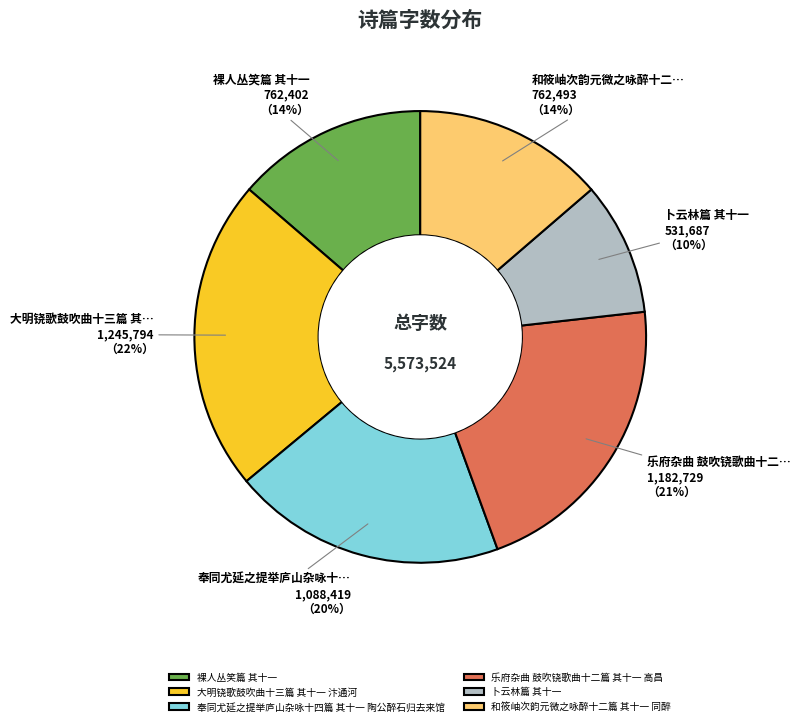

Which slice is the smallest?

卜云林篇 其十一